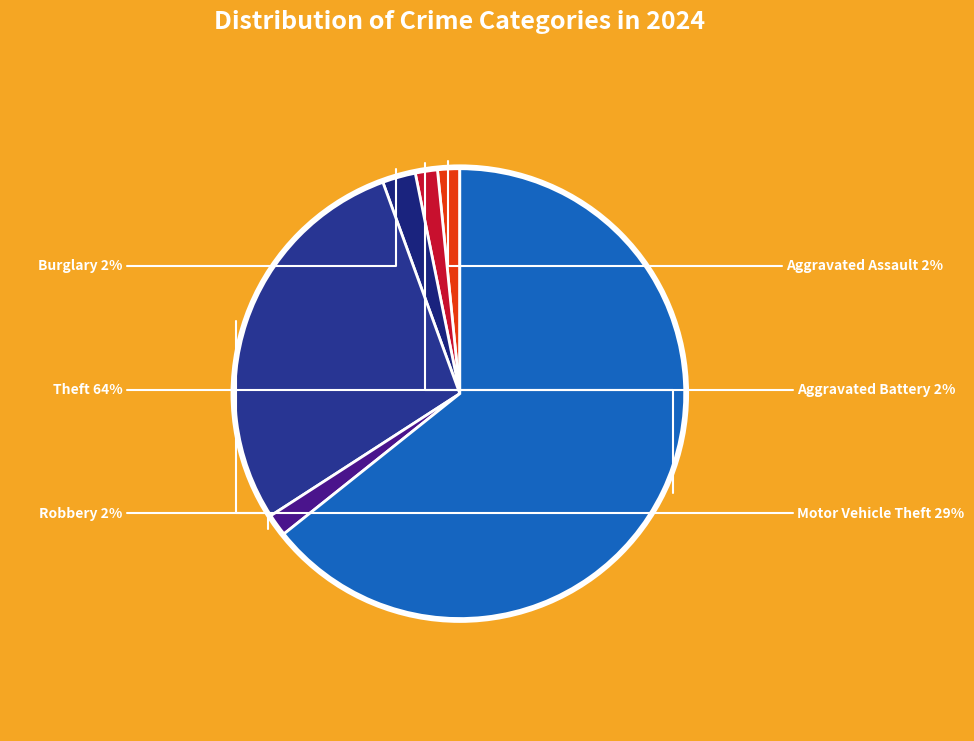

Rank the categories by value from lowest to highest.

Aggravated Assault, Aggravated Battery, Robbery, Burglary, Motor Vehicle Theft, Theft